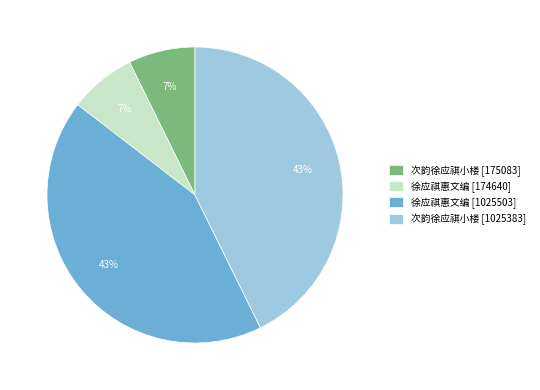

To the nearest percent, what is the average slice percentage?

25%